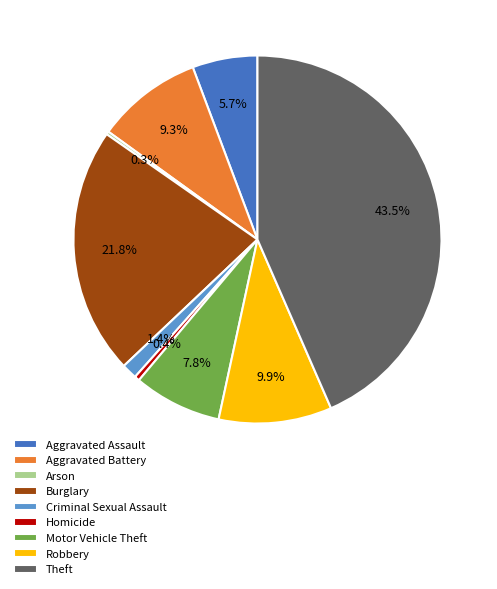

Is there a majority slice in this chart?

No